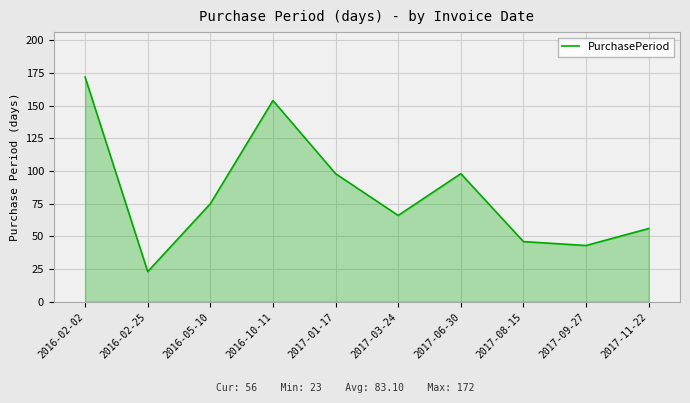

The chart shows a value of 33 at 2016-02-25. True or false?

False